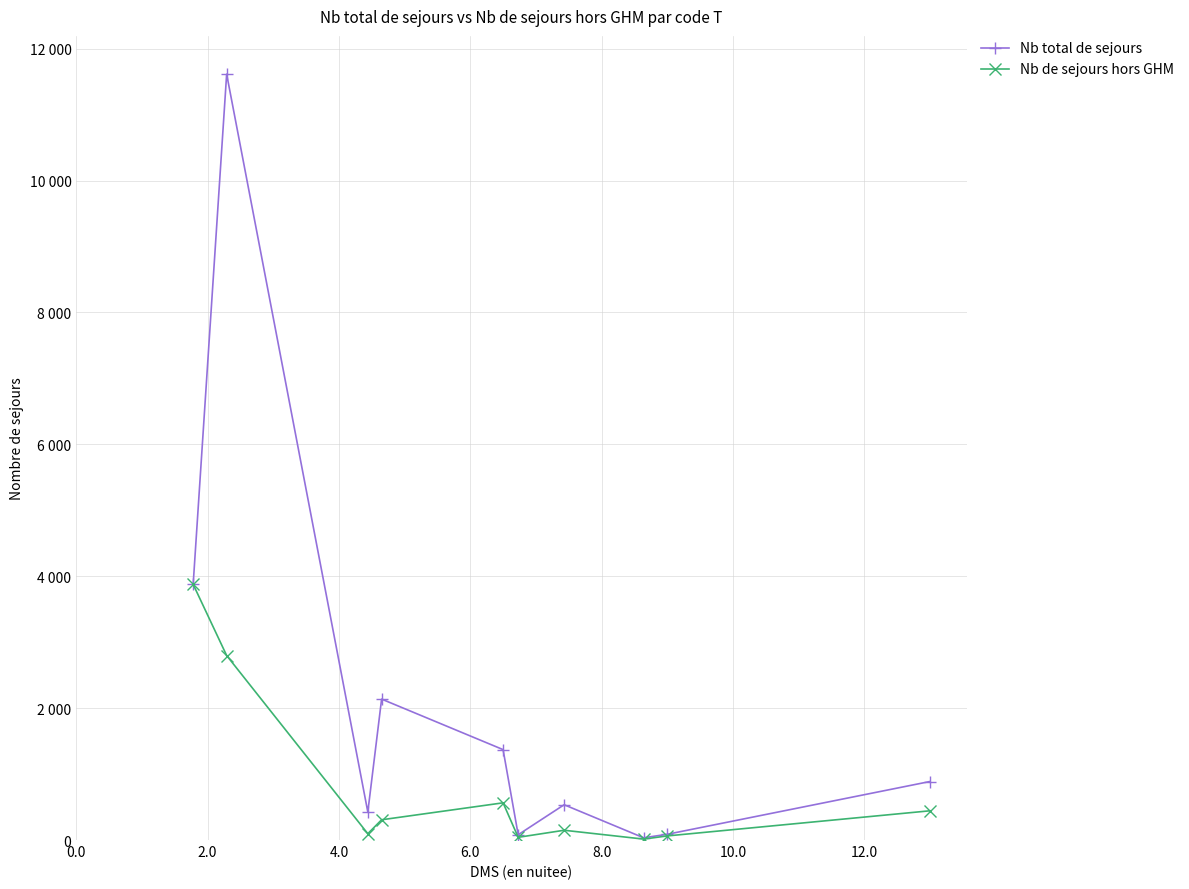

True or false: Nb total de sejours and Nb de sejours hors GHM intersect in this chart.

False